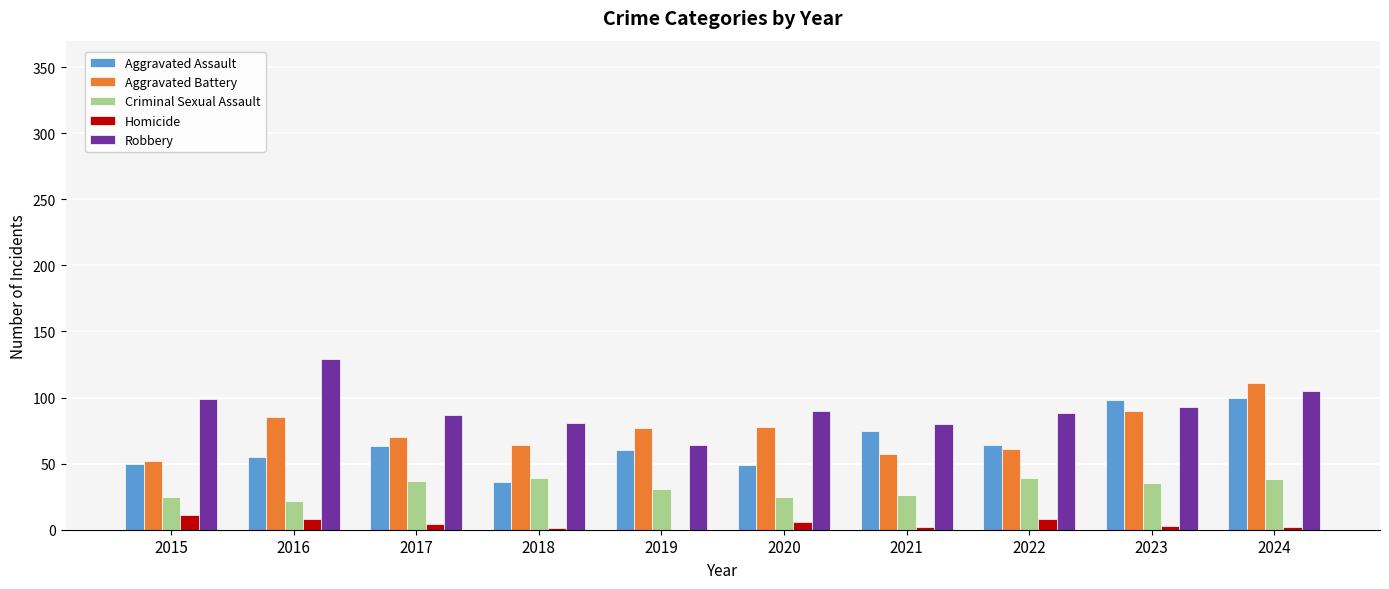

What value does the Aggravated Battery series have at 2016?

85